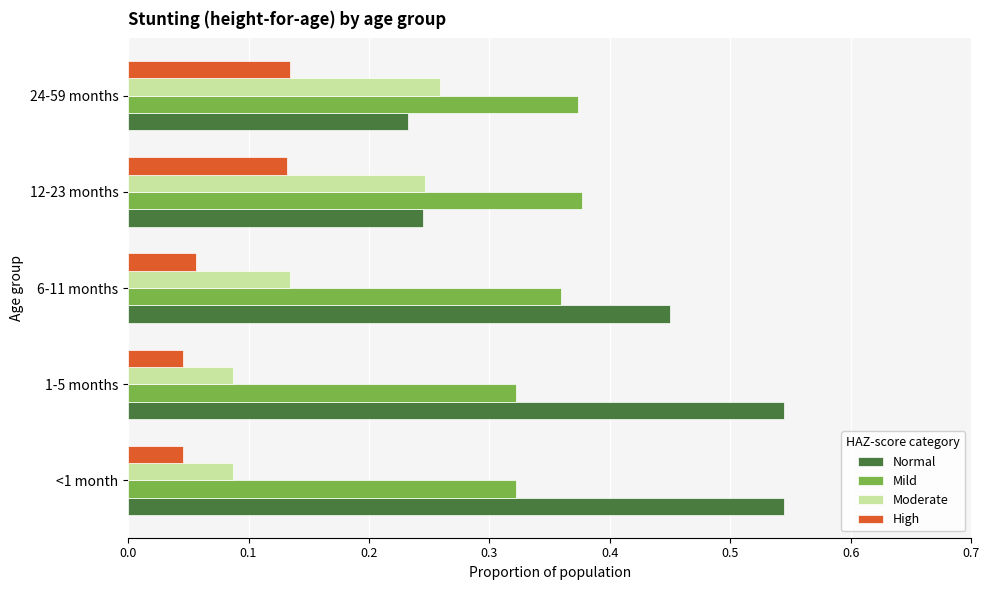

Count the Normal values in the range 0 to 1.

5